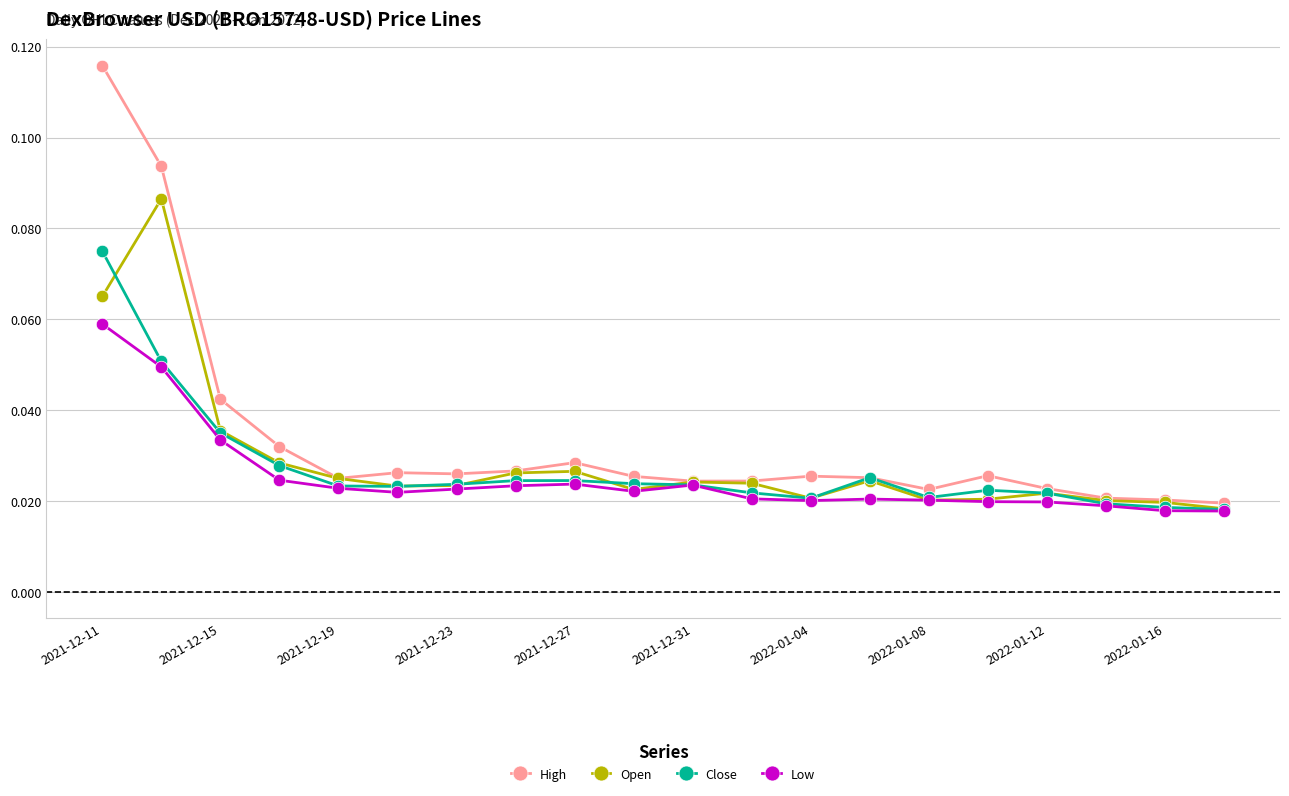

How many High values are between 0 and 1?

20